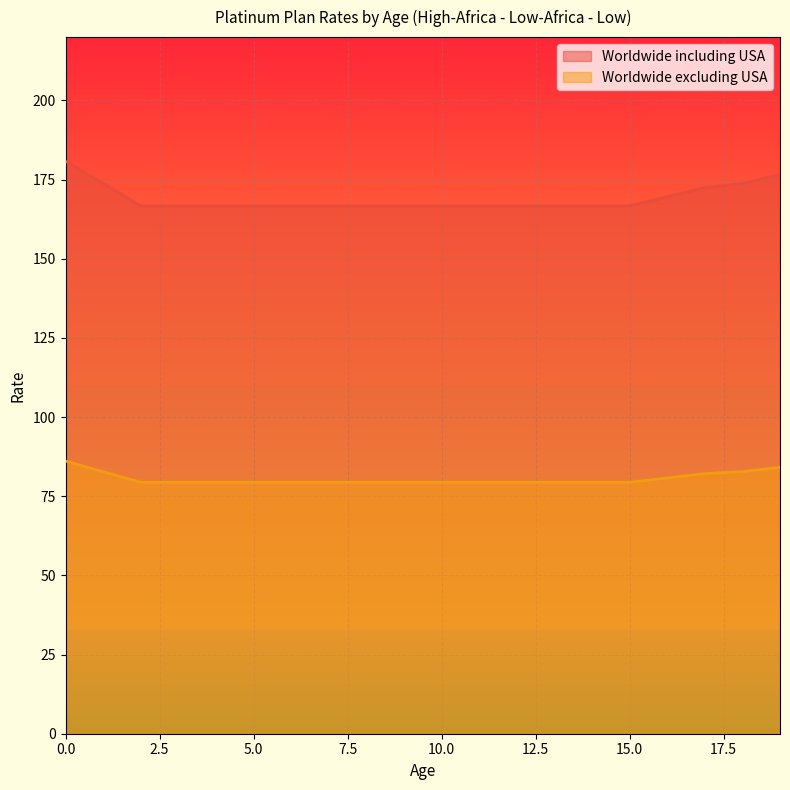

At which label does Worldwide including USA reach its minimum?

2